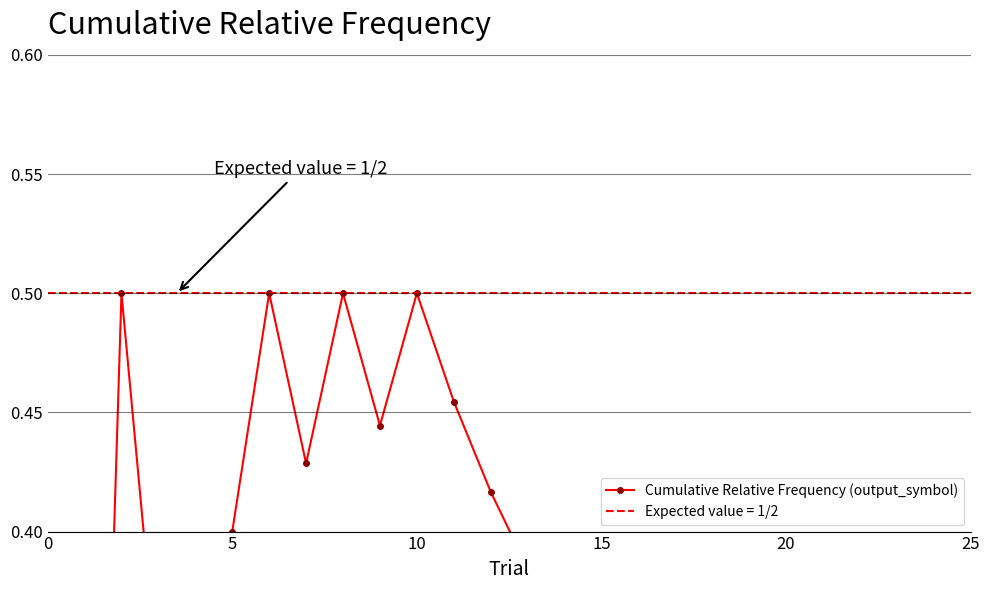

What is the greatest value displayed?

0.5